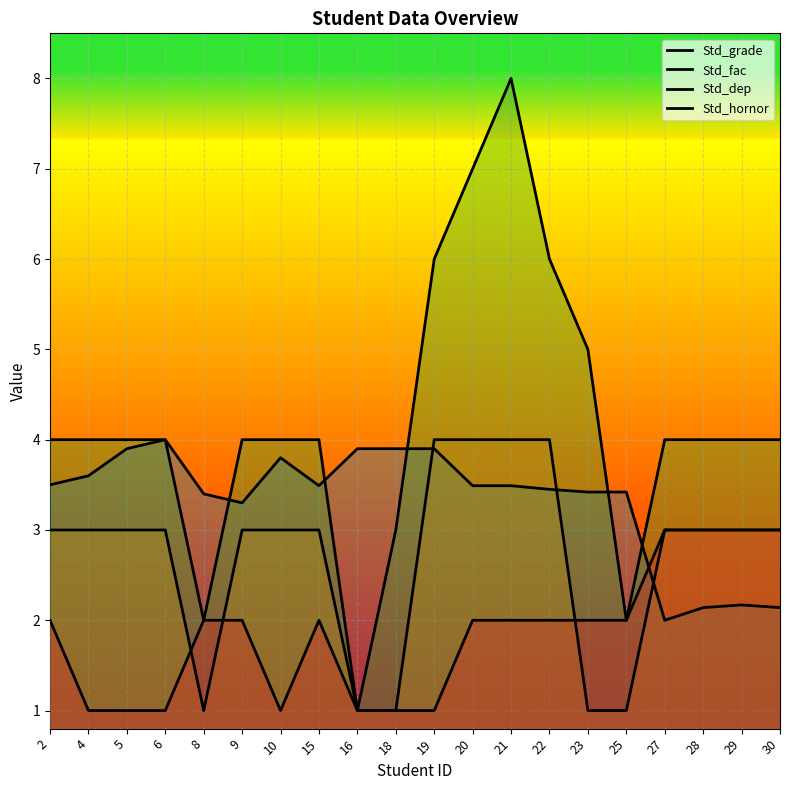

At which label does Std_fac first exceed 3?

19